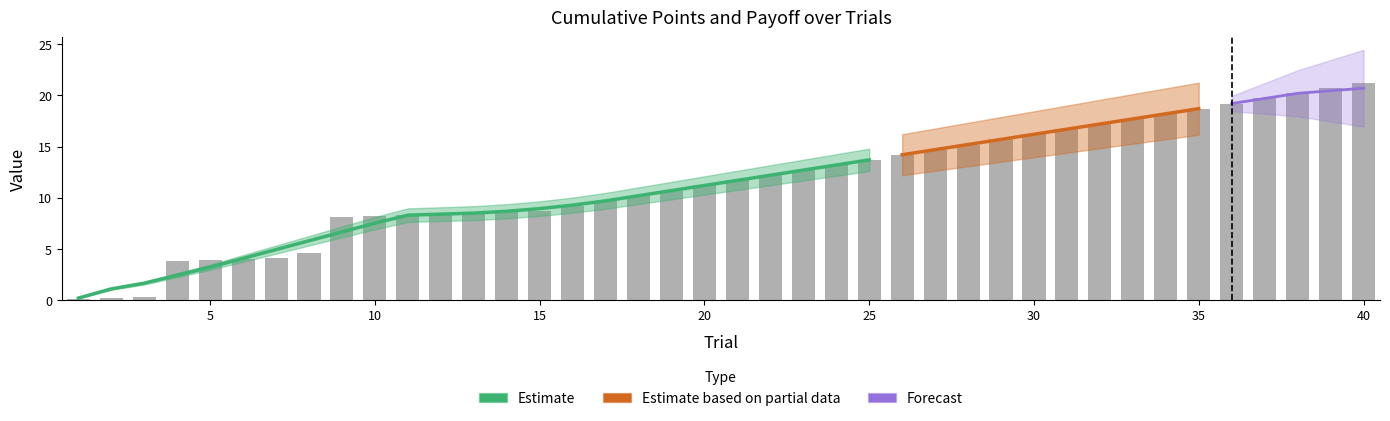

What is the value of the 34th bar from the left?

18.2